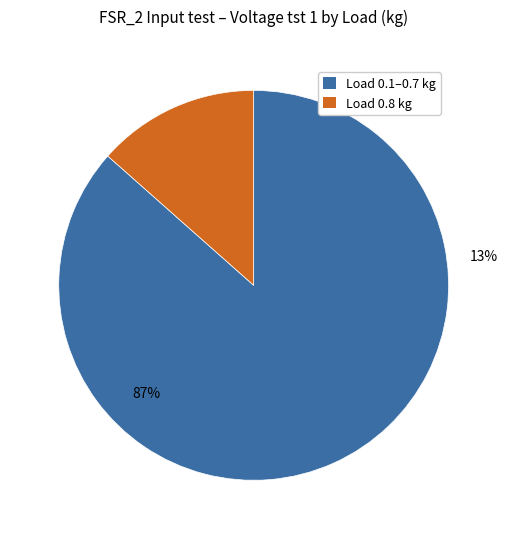

How much of the chart is everything except 0.6?

86.8%